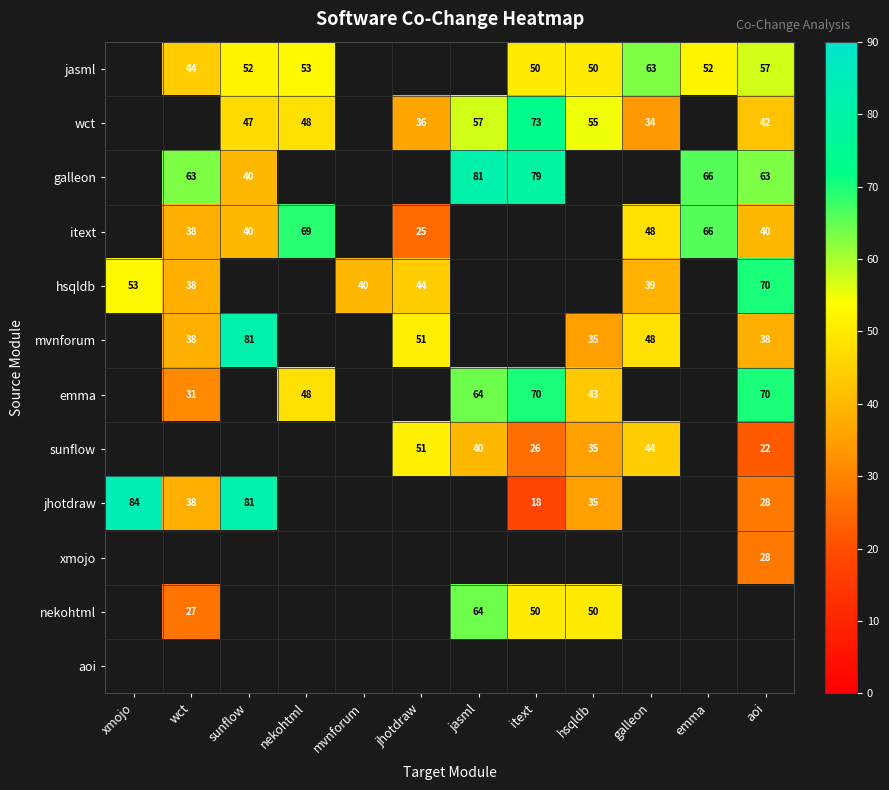

What is the greatest value displayed?

84.0